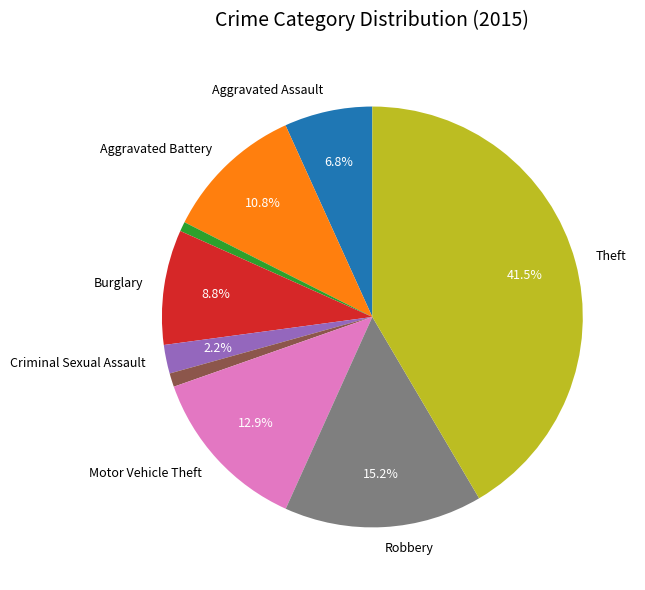

Is there a majority slice in this chart?

No